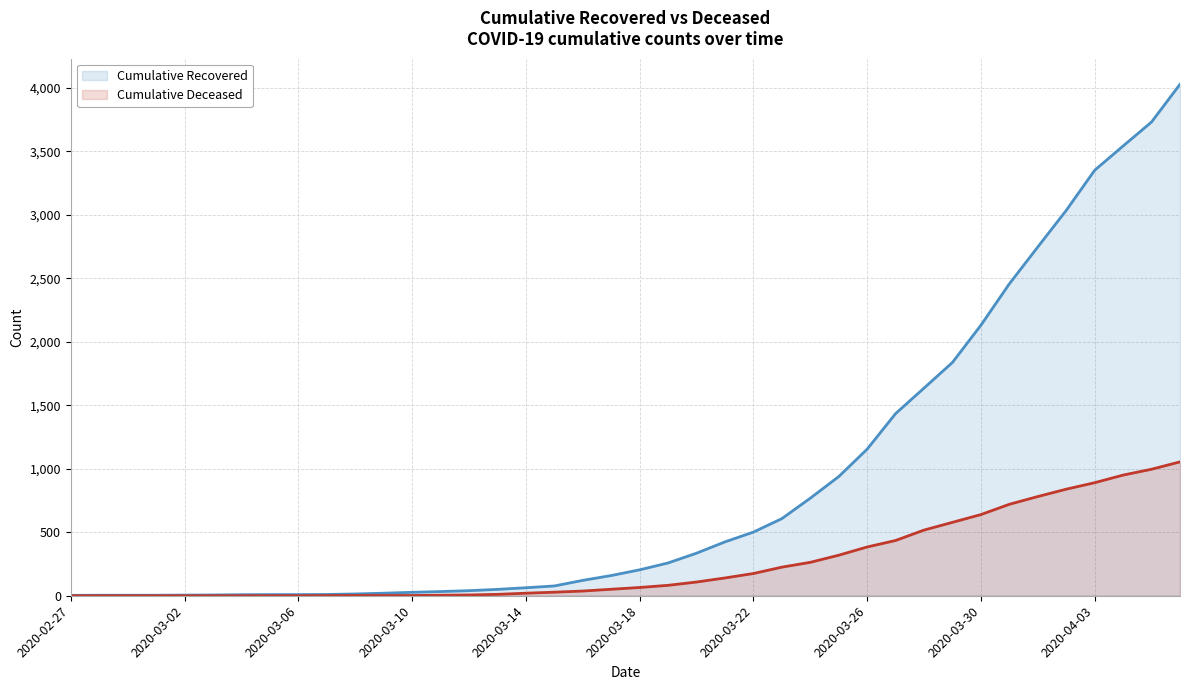

The value of cumulative_recovered at 34 is 2746. True or false?

True